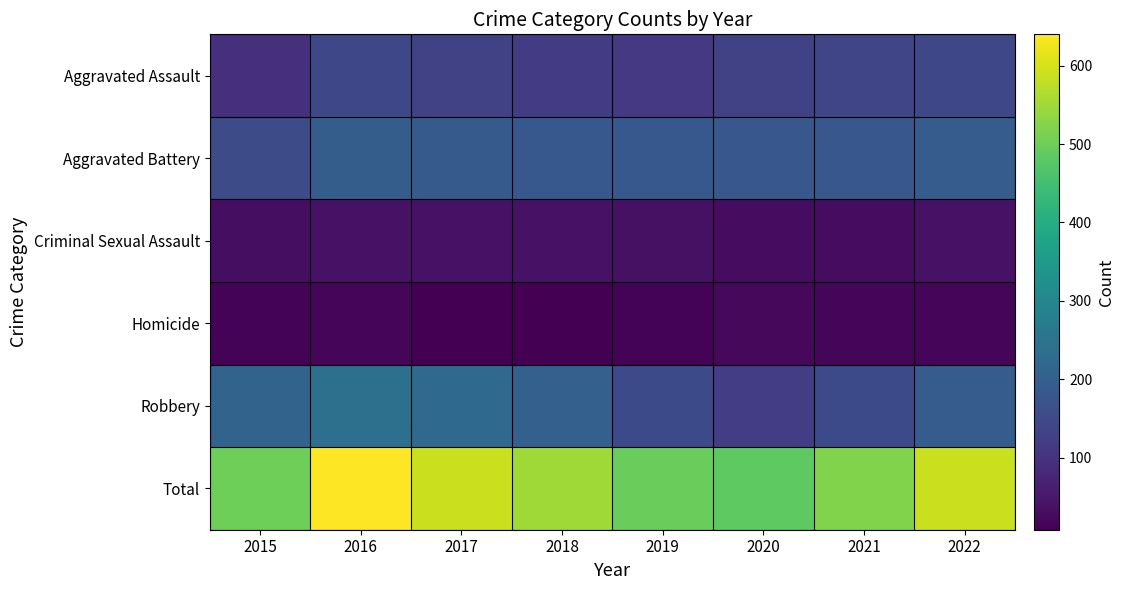

Reading right to left, list all the values displayed in this chart.

Aggravated Assault: 2022=145	2021=140	2020=131	2019=113	2018=119	2017=130	2016=146	2015=93
Aggravated Battery: 2022=192	2021=180	2020=179	2019=181	2018=183	2017=188	2016=195	2015=153
Criminal Sexual Assault: 2022=39	2021=29	2020=28	2019=37	2018=38	2017=39	2016=39	2015=31
Homicide: 2022=20	2021=20	2020=22	2019=14	2018=8	2017=8	2016=18	2015=13
Robbery: 2022=193	2021=151	2020=123	2019=150	2018=202	2017=224	2016=242	2015=210
Total: 2022=589	2021=520	2020=483	2019=495	2018=550	2017=589	2016=640	2015=500